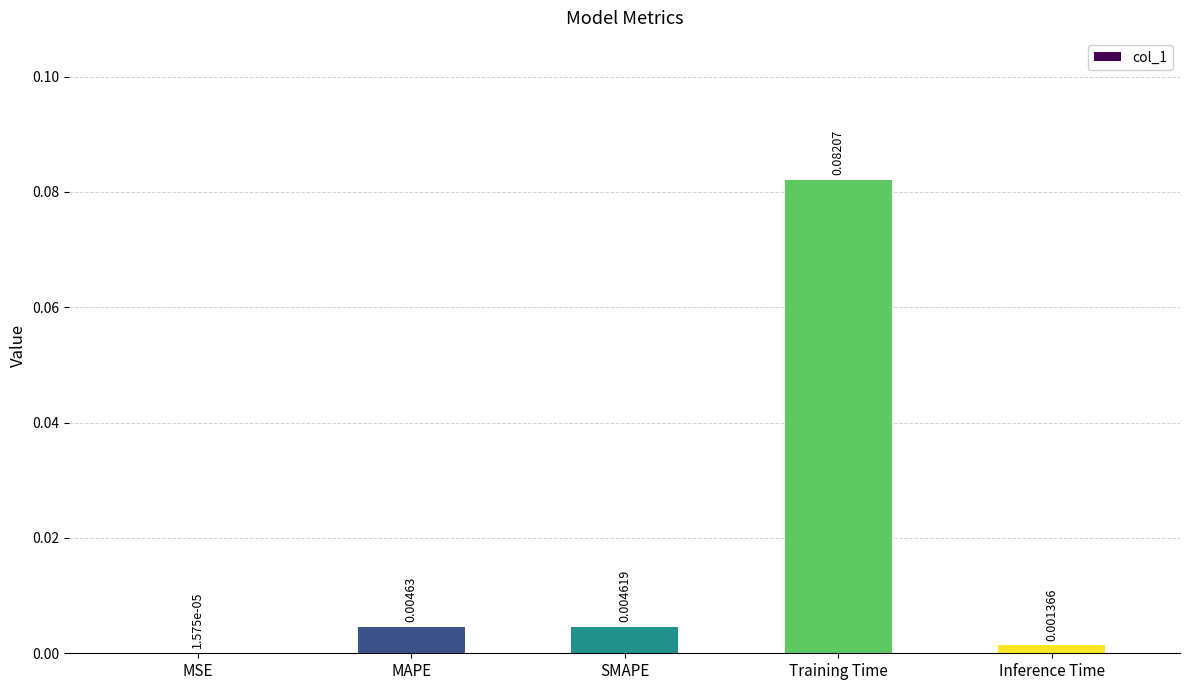

Where is the data nearest to the value 0?

MSE